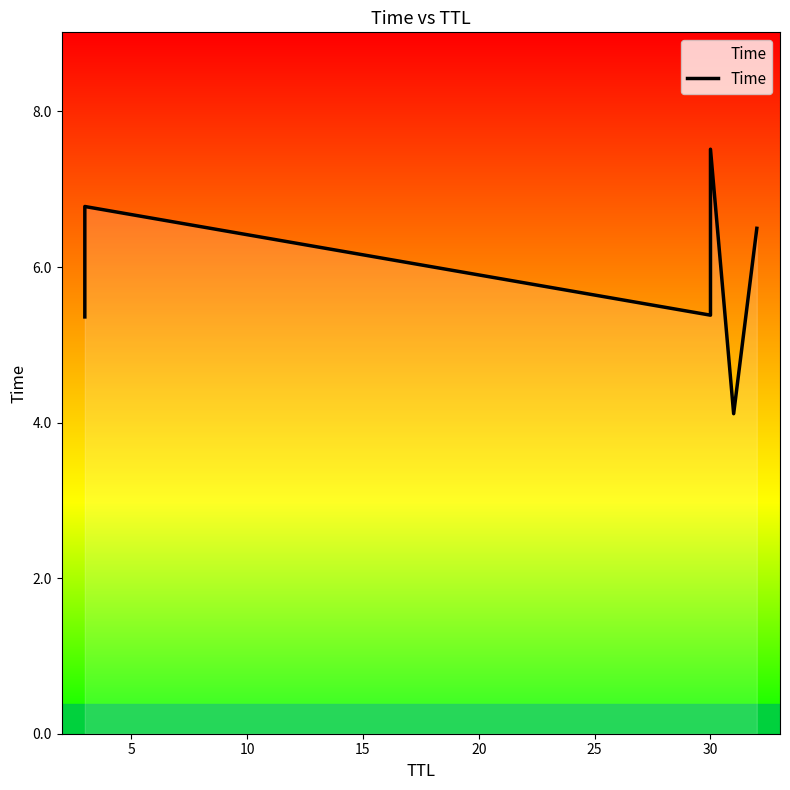

What is the change in value from 5 to 10?

-1.4